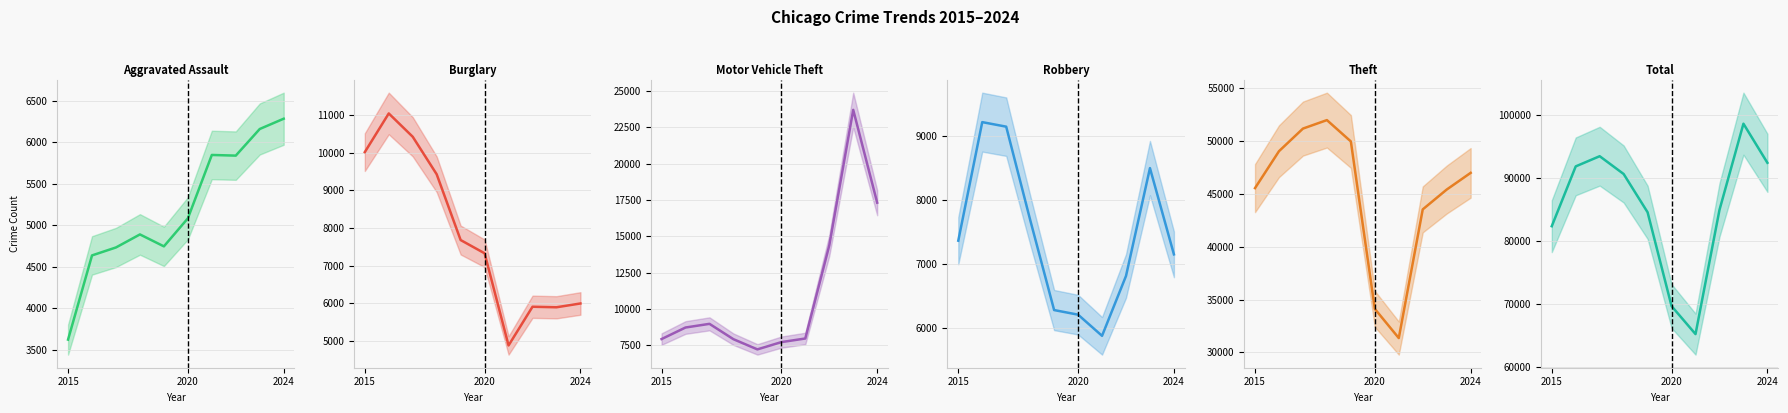

What position from the right is 2020?

5